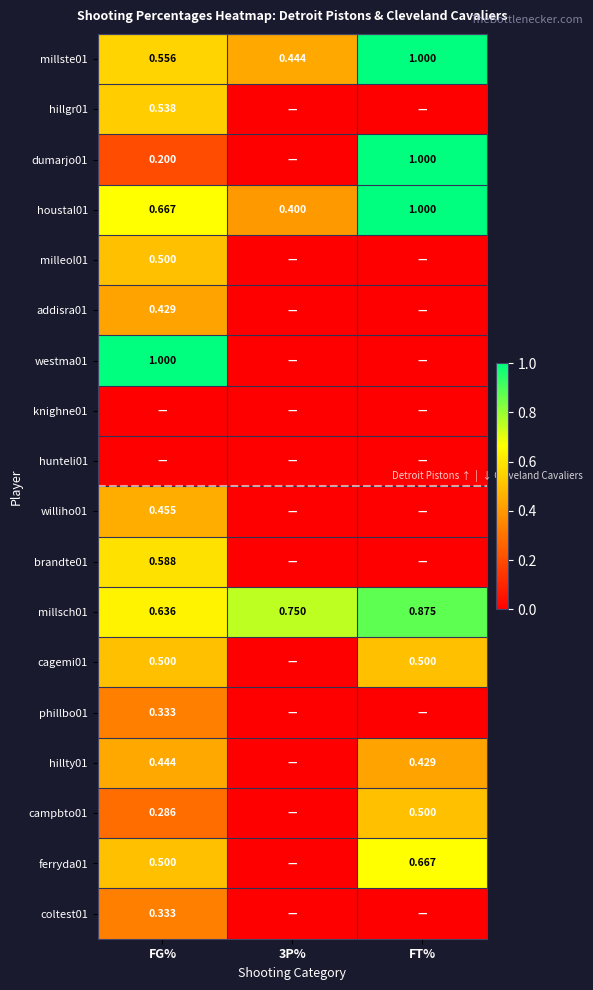

Rank the series by their maximum value, from highest to lowest.

millste01, dumarjo01, houstal01, westma01, millsch01, ferryda01, brandte01, hillgr01, milleol01, cagemi01, campbto01, williho01, hillty01, addisra01, phillbo01, coltest01, knighne01, hunteli01